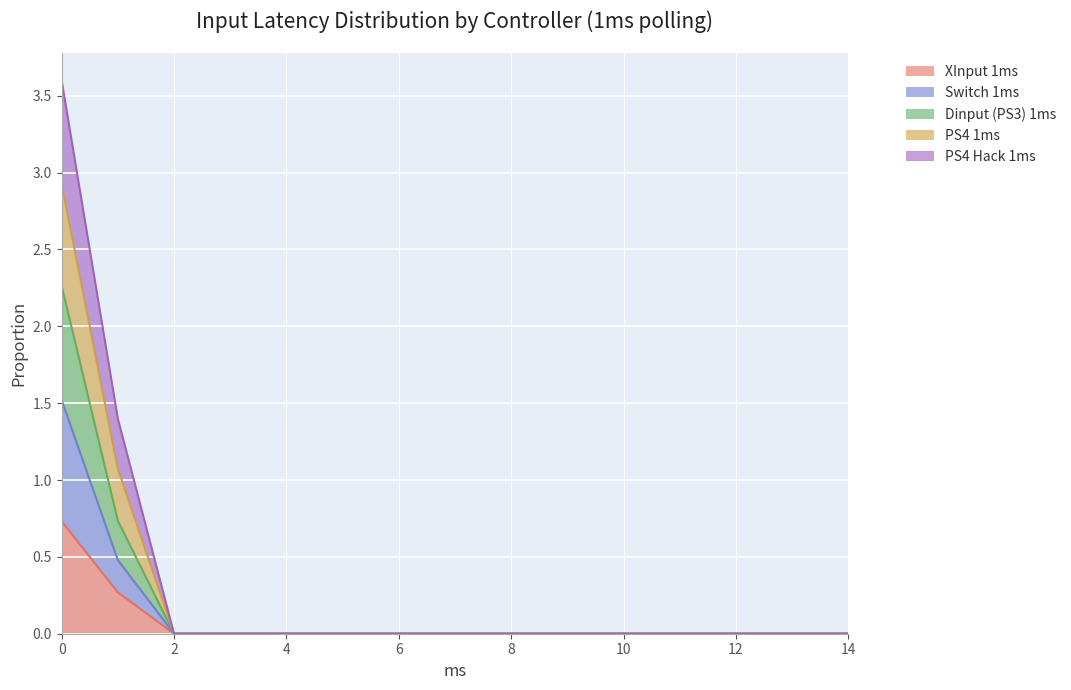

How many lines are shown in the chart?

5